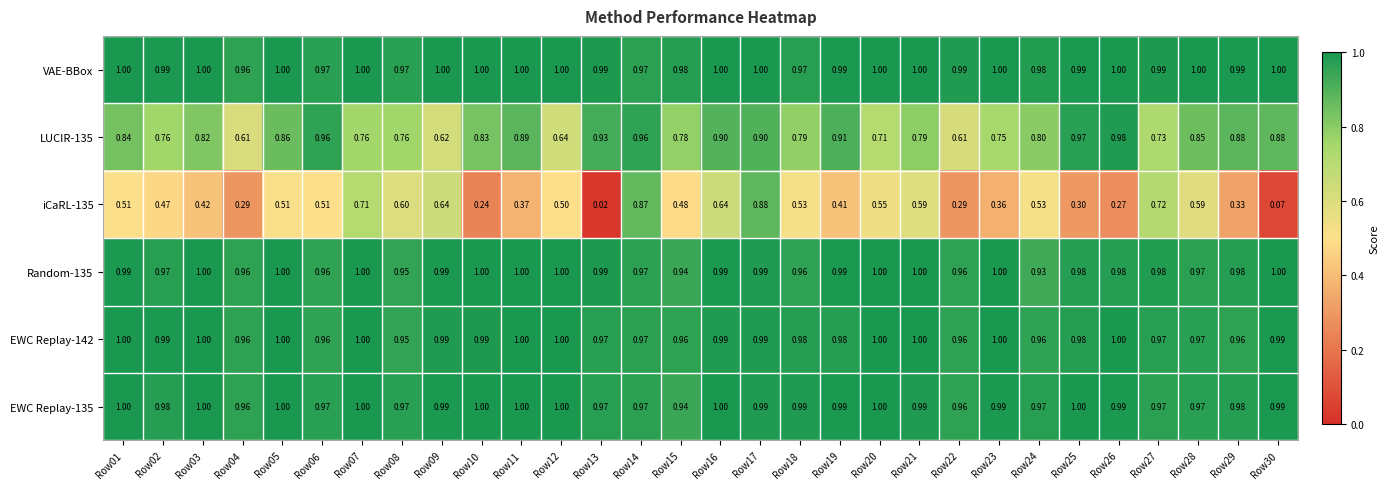

Which series has the largest total across all categories?

VAE-BBox